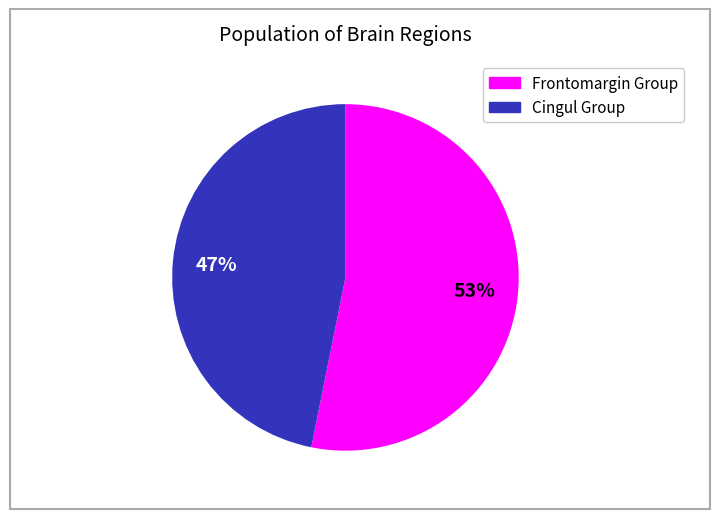

Does any single category account for the majority?

Yes